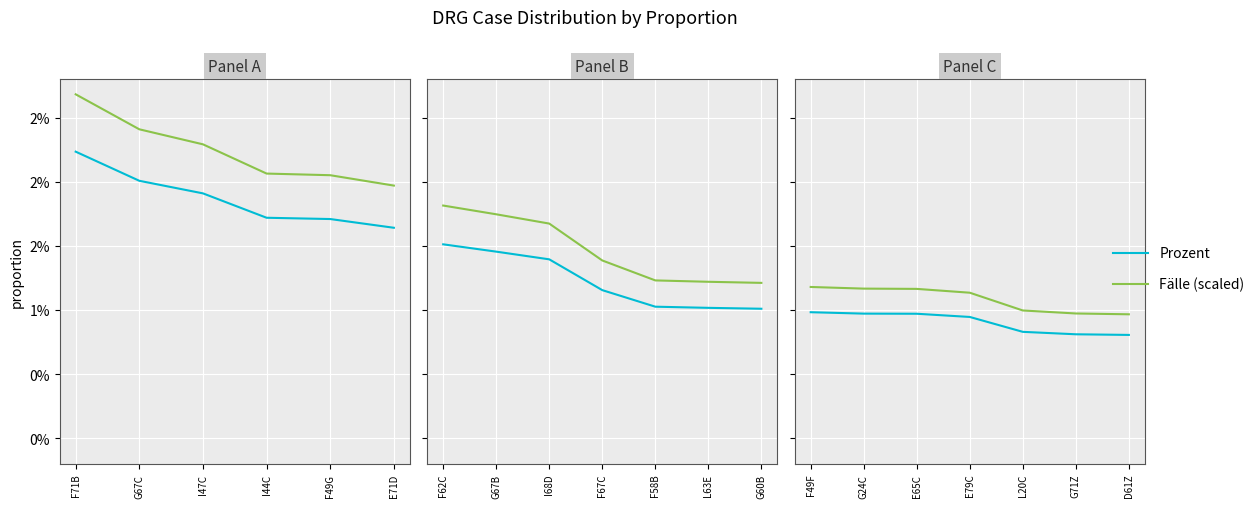

Which has a higher value, E79C or F49F?

F49F